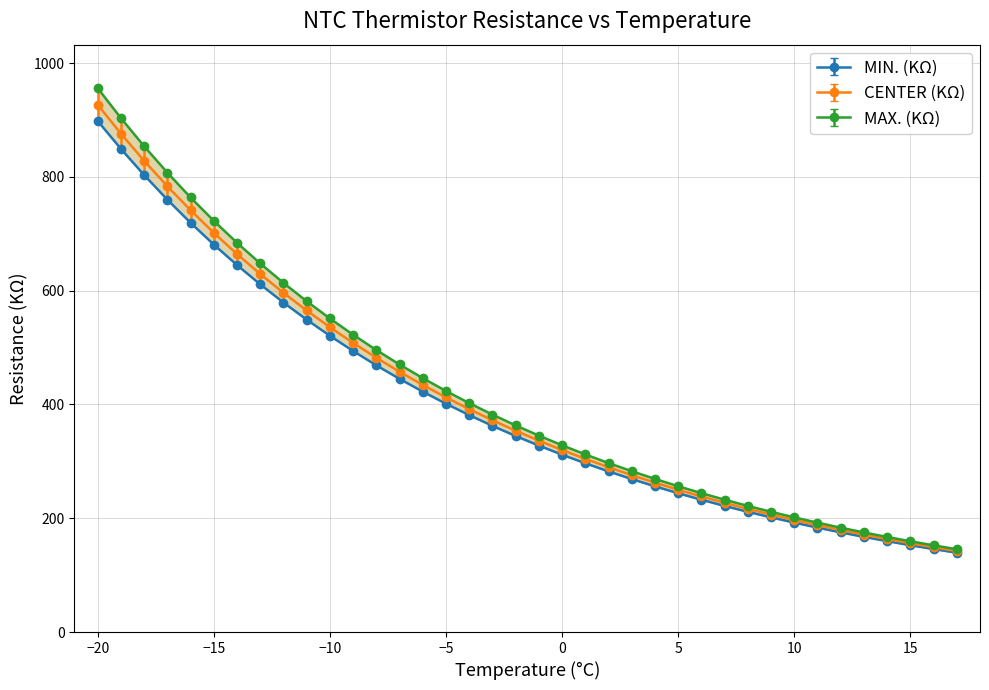

Read the MIN. (KΩ) value at -7.

445.0